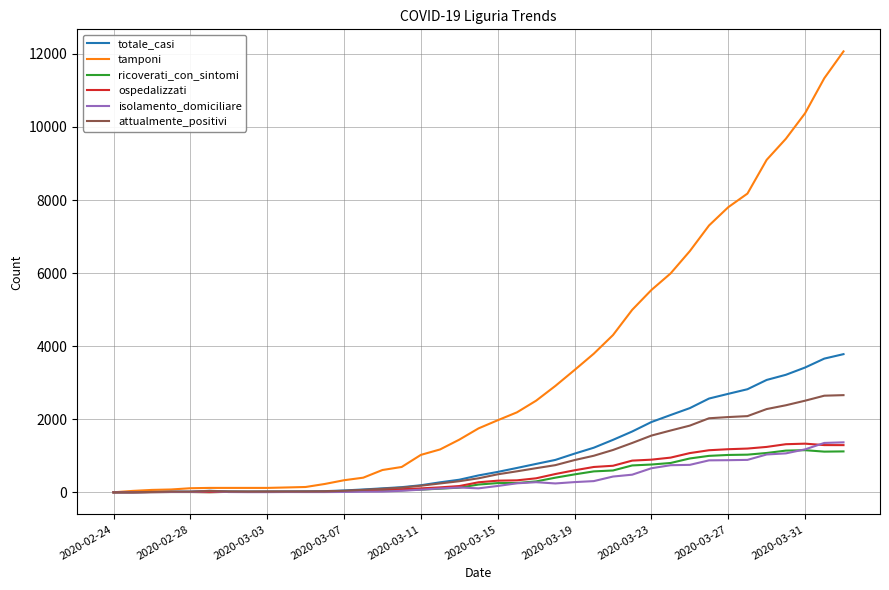

What is the greatest value displayed?

12069